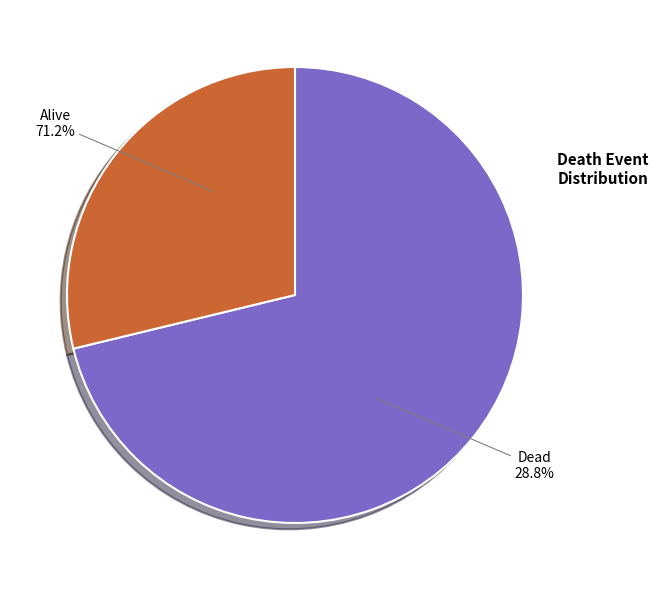

Is Alive the majority of the pie?

Yes